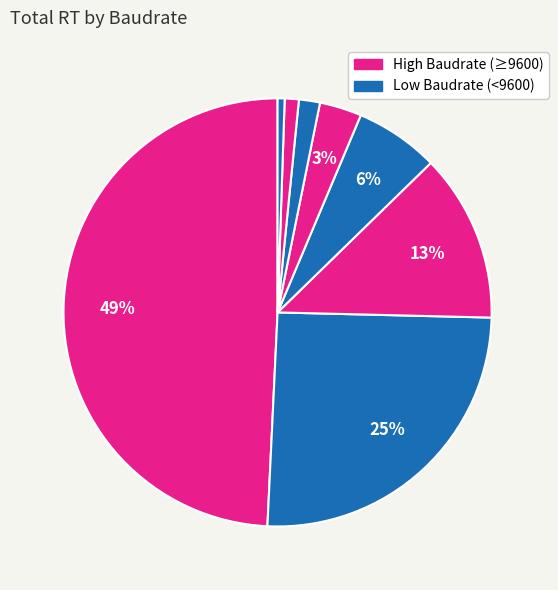

How many slices are in this pie chart?

8